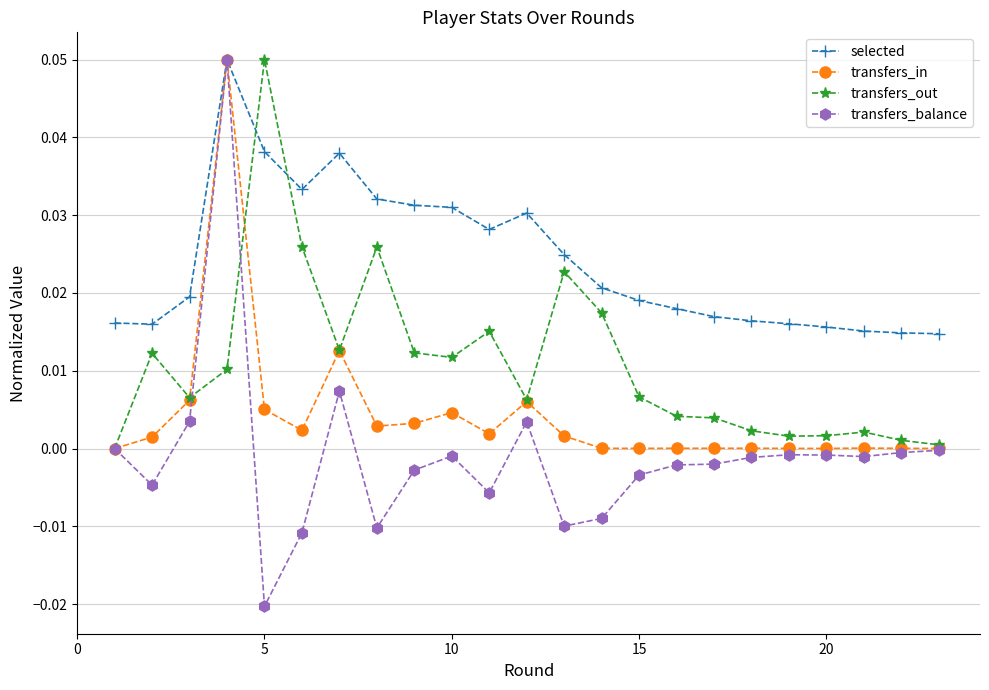

Rank the series by their average value, from highest to lowest.

selected, transfers_out, transfers_in, transfers_balance